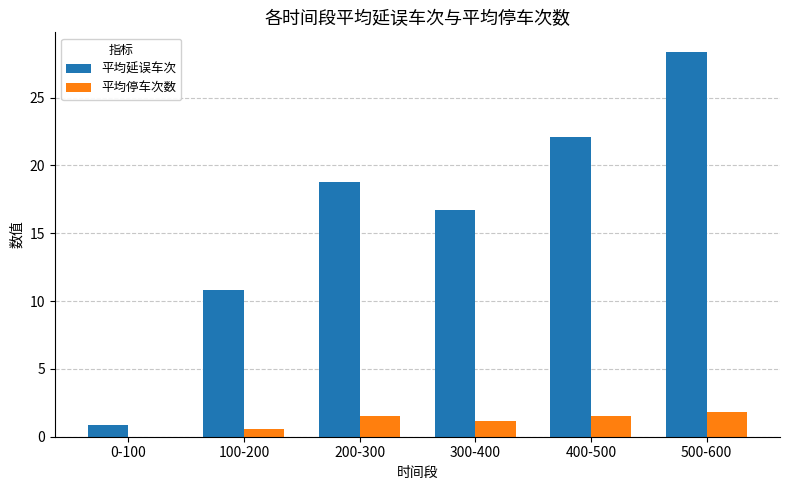

Which category has the highest value in the 平均延误车次 series?

500-600